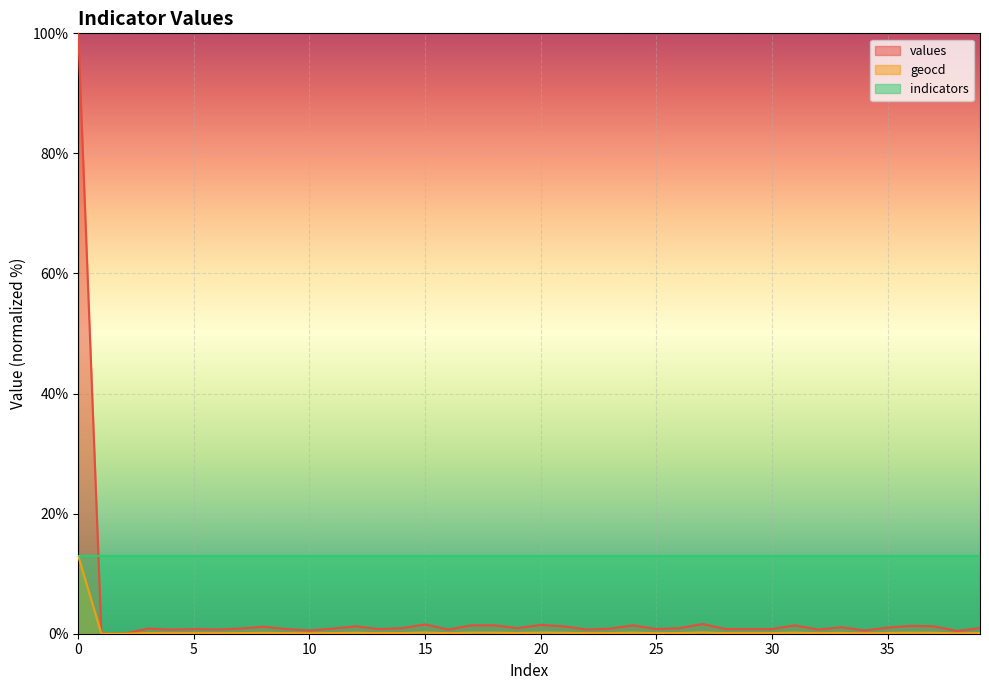

How many lines are shown in the chart?

3